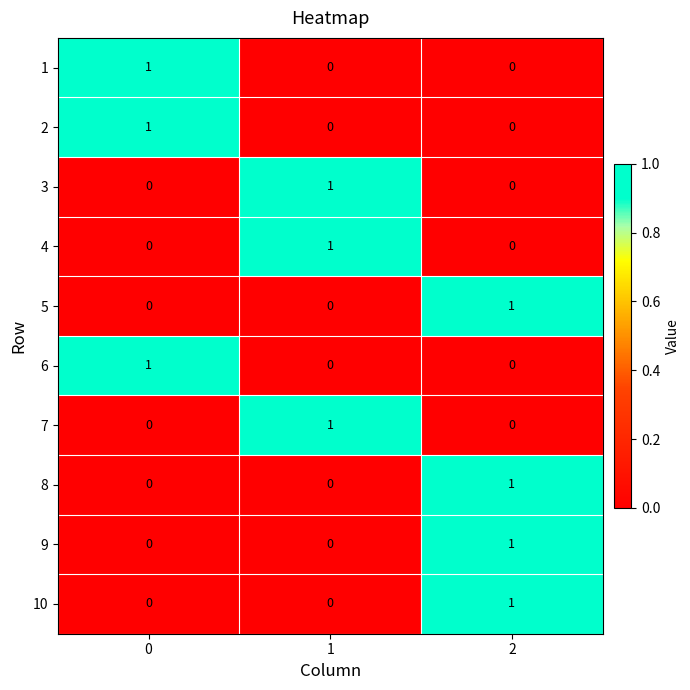

What is the total value across all series at 1?

3